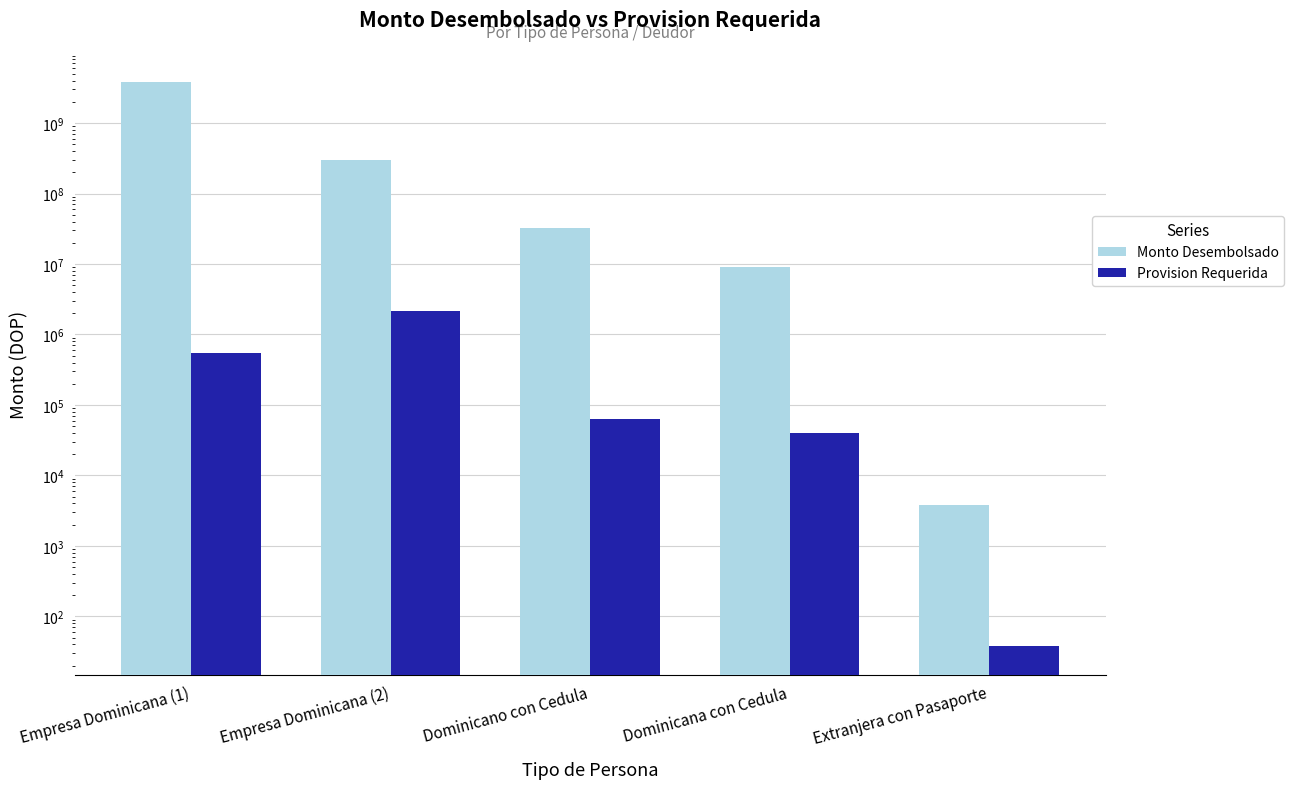

Reading left to right, transcribe all the data shown in this chart.

Monto Desembolsado: Empresa Dominicana (1)=3820974778.9	Empresa Dominicana (2)=300000000.0	Dominicano con Cedula=32763000.0	Dominicana con Cedula=9000000.0	Extranjera con Pasaporte=3741.9
Provision Requerida: Empresa Dominicana (1)=548310.7	Empresa Dominicana (2)=2143153.3	Dominicano con Cedula=63280.0	Dominicana con Cedula=39670.5	Extranjera con Pasaporte=37.4